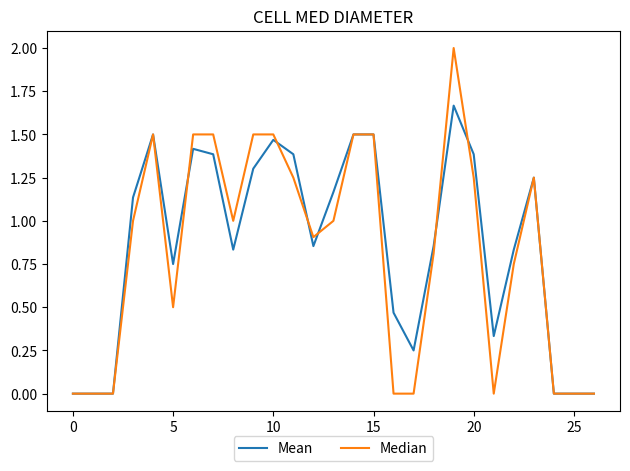

Which series has the widest spread of values?

Median